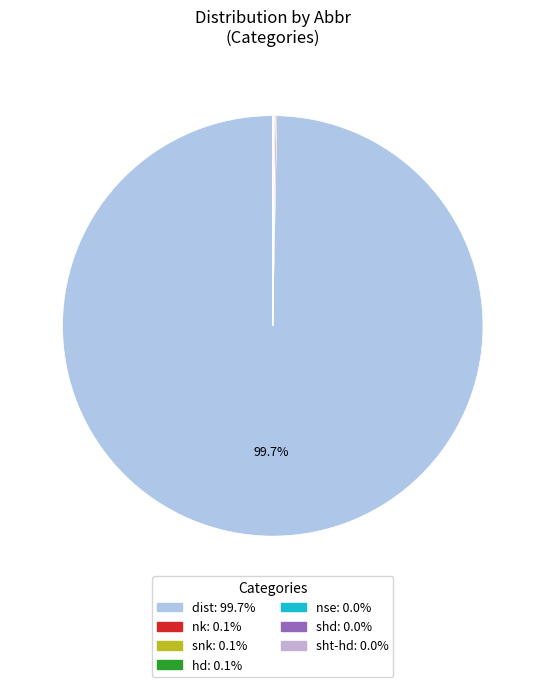

To the nearest percent, what is the average slice percentage?

14%